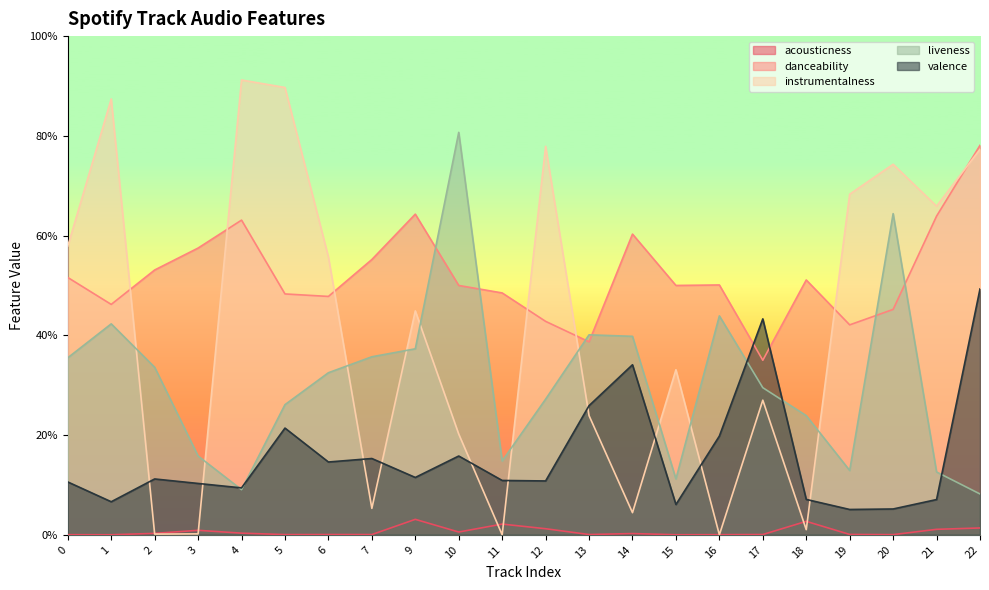

What is the difference between the maximum and minimum values in the liveness series?

0.7